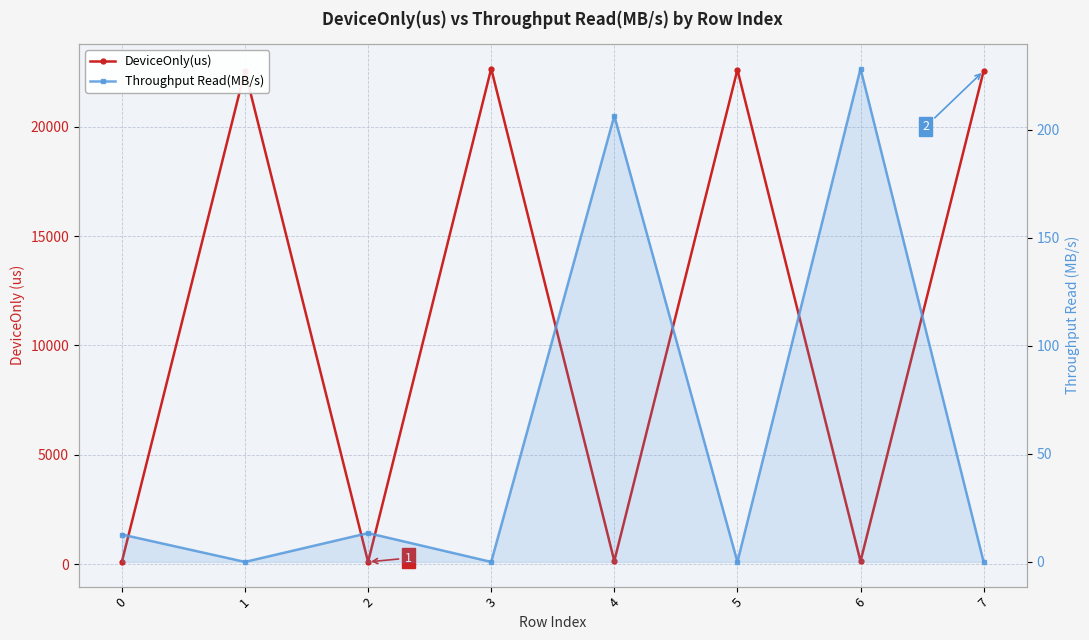

What is the highest value of the Throughput Read(MB/s) series?

228.2